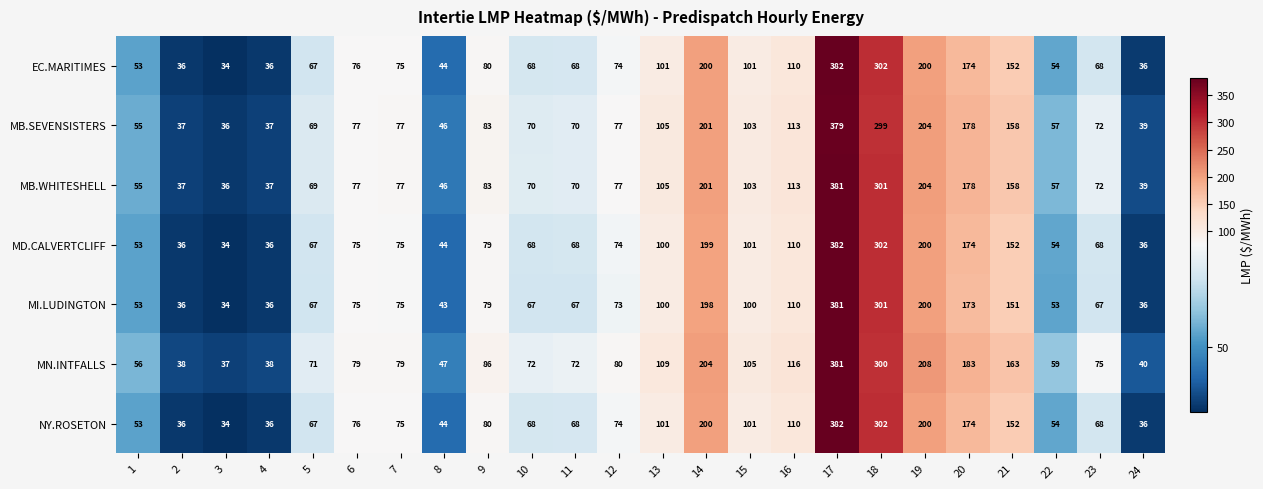

Which series has the largest total across all categories?

MN.INTFALLS